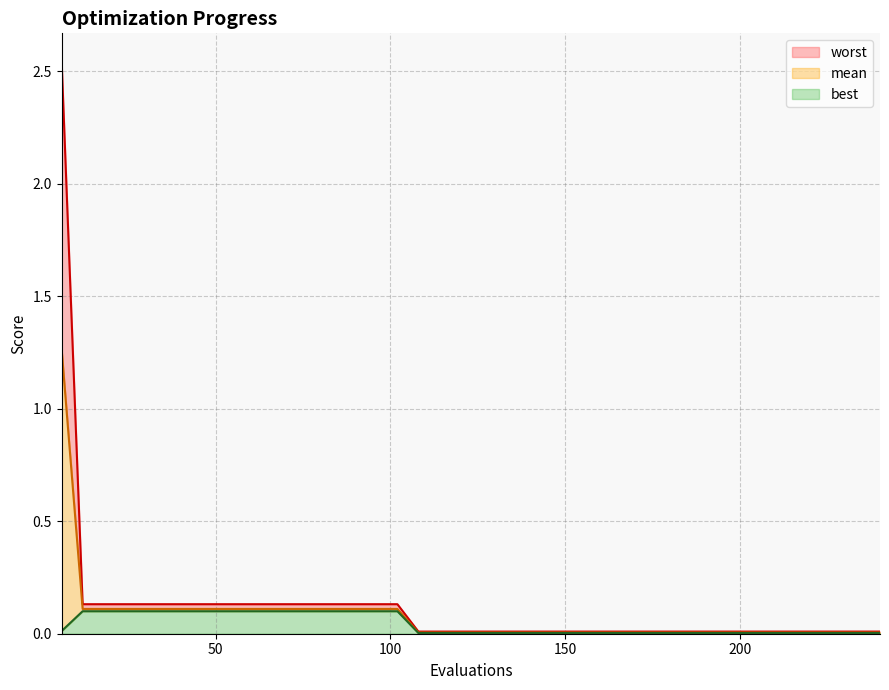

What are all the series names shown in the legend?

worst, mean, best